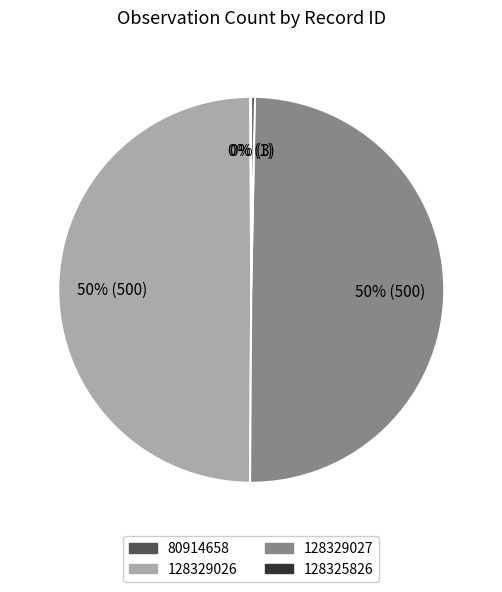

True or false: 128329026 accounts for 50% of the total.

True